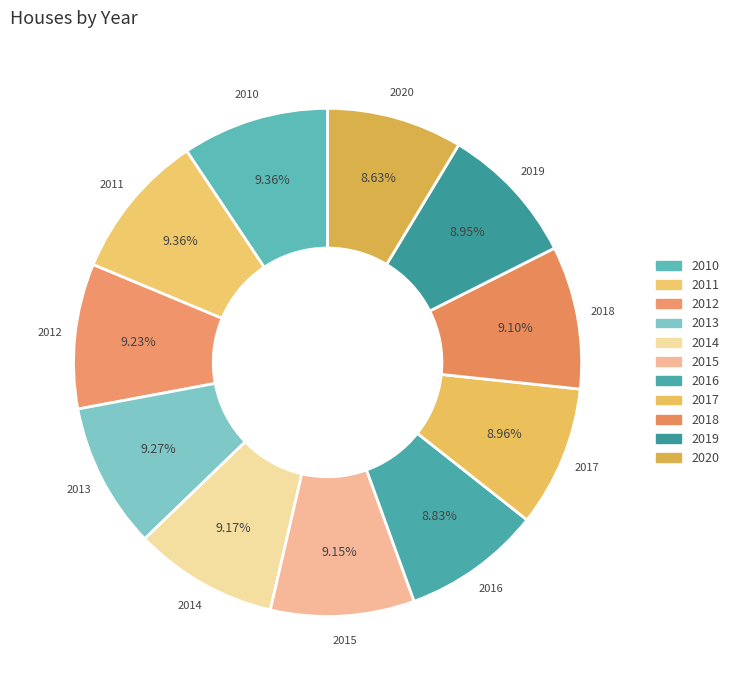

Is there a majority slice in this chart?

No